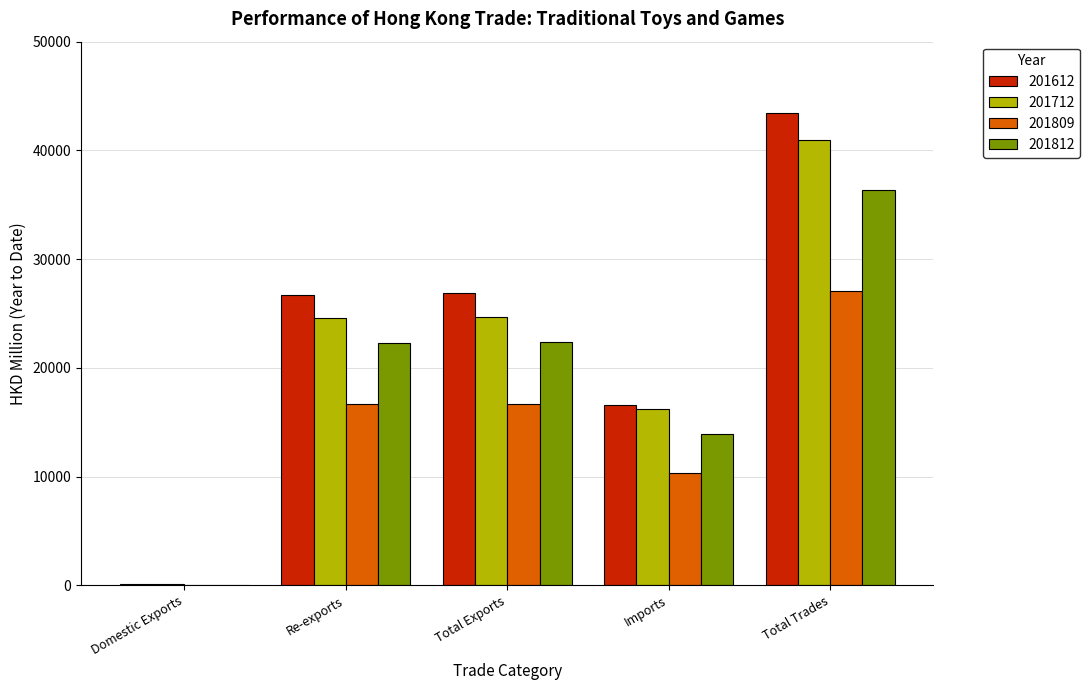

The value of 201612 at Re-exports is 26739.7. True or false?

True